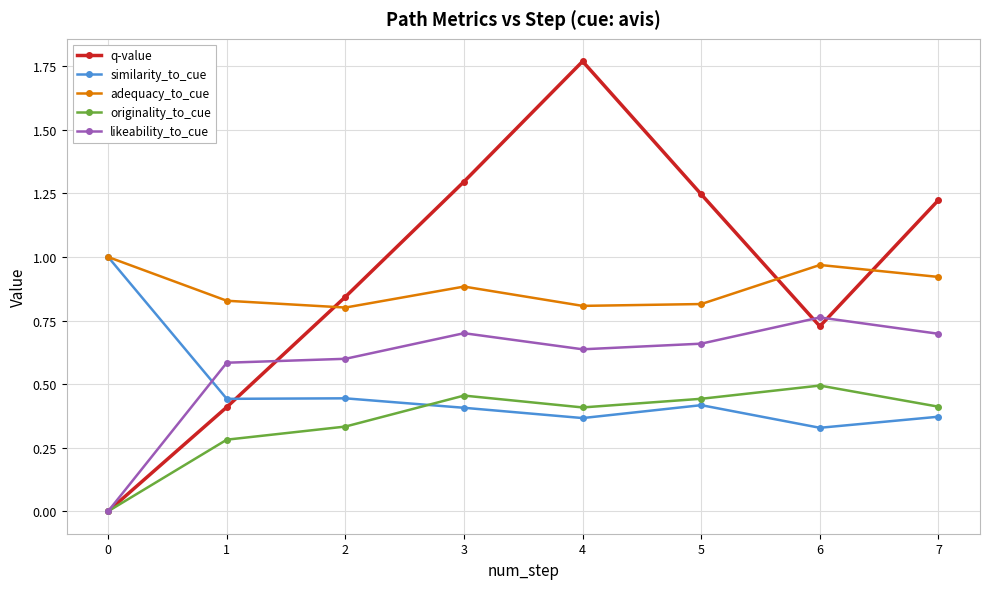

How many data points in originality_to_cue are above 0?

7